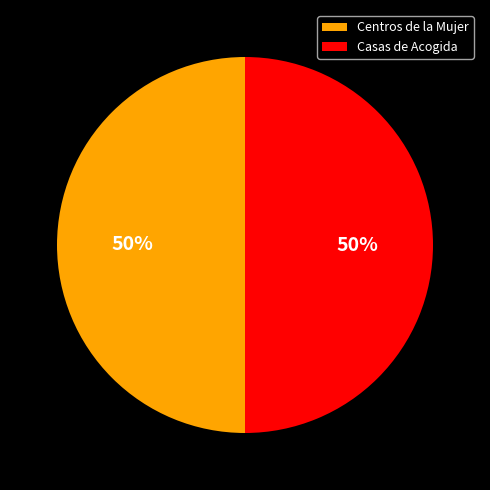

To the nearest percent, what percentage of the pie is Casas de Acogida?

50%